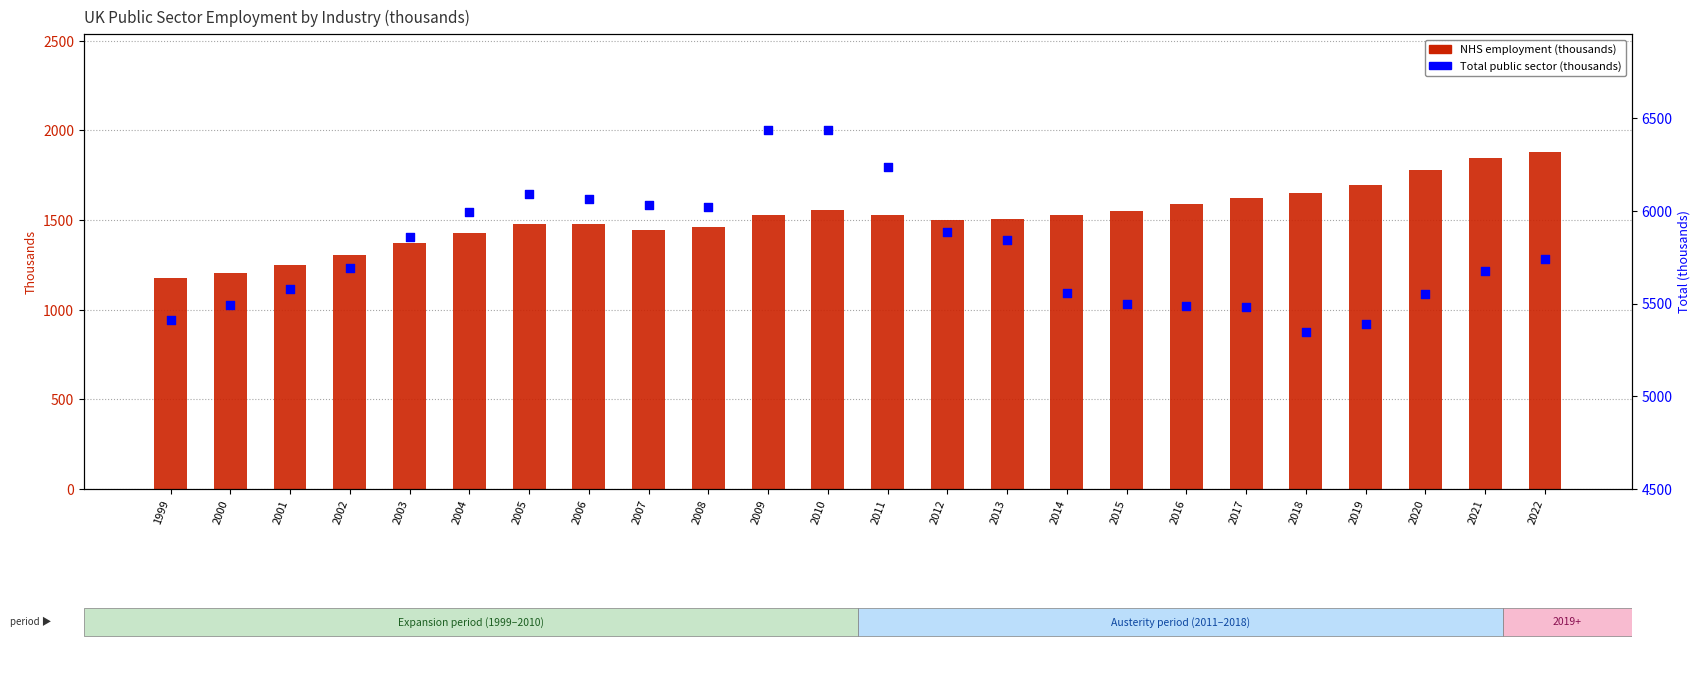

What are all the series names shown in the legend?

NHS employment (thousands), Total public sector (thousands)